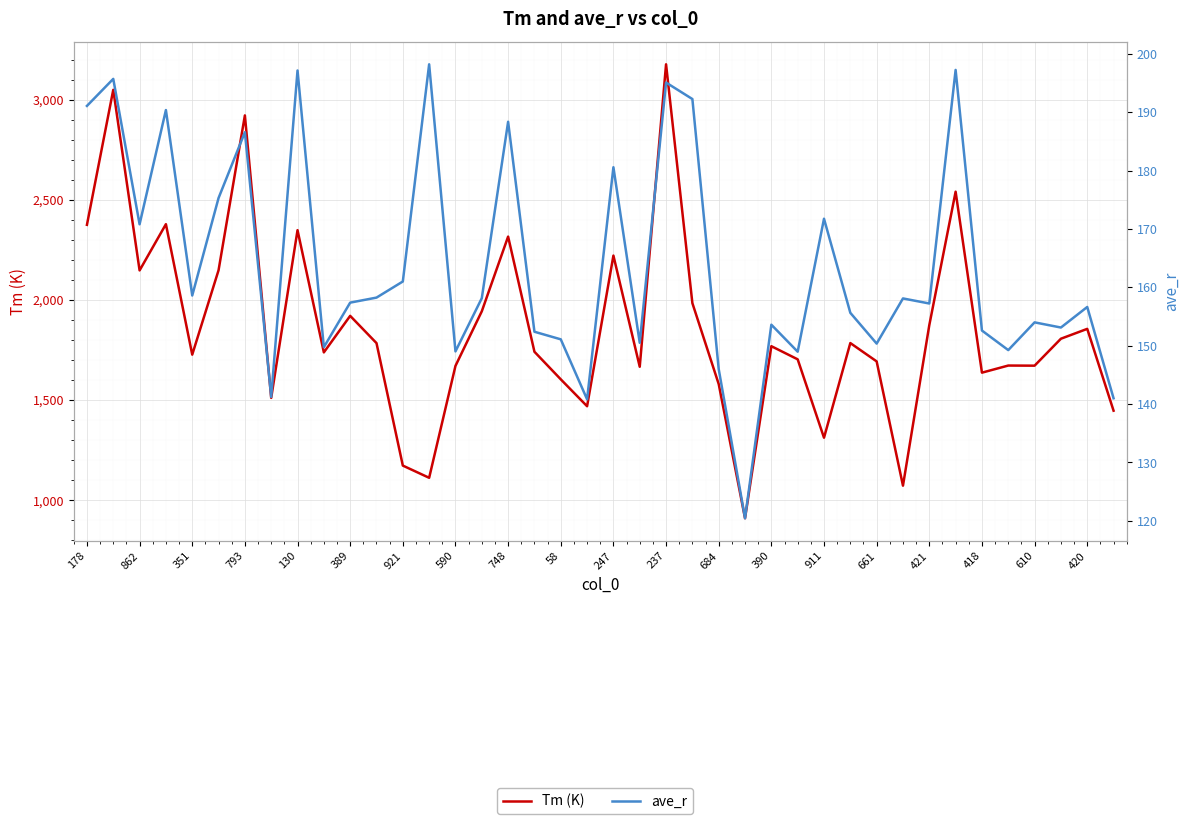

At 25, list the series in order from largest to smallest.

Tm (K), ave_r